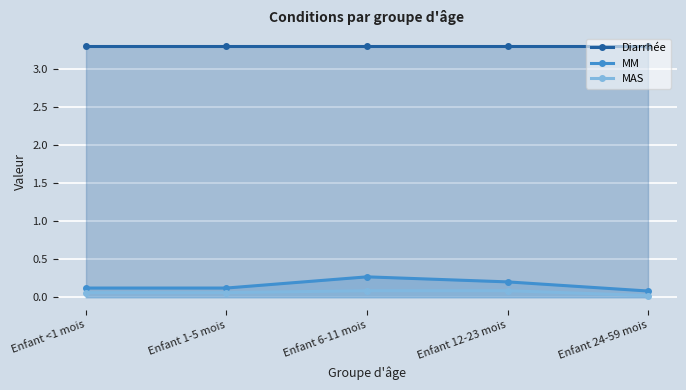

How many lines are shown in the chart?

3